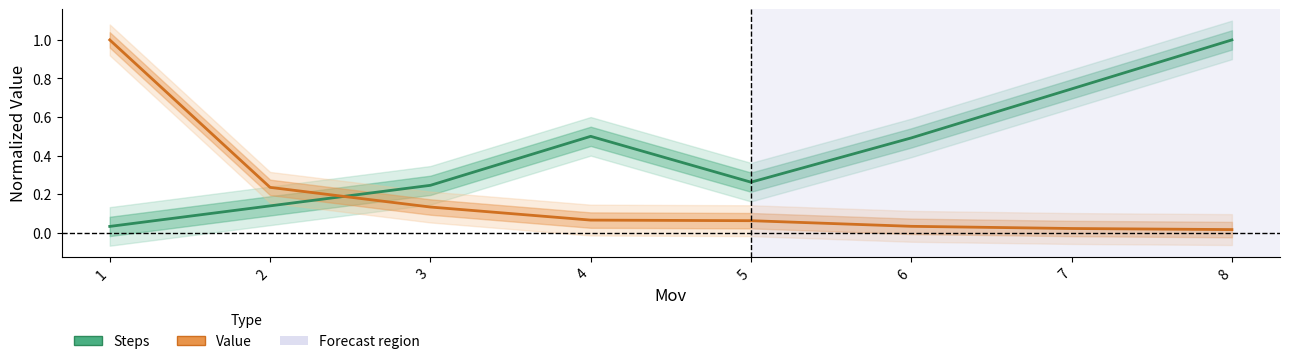

Which series ends up on top after the final intersection of Value (normalized) and Steps (normalized)?

Steps (normalized)